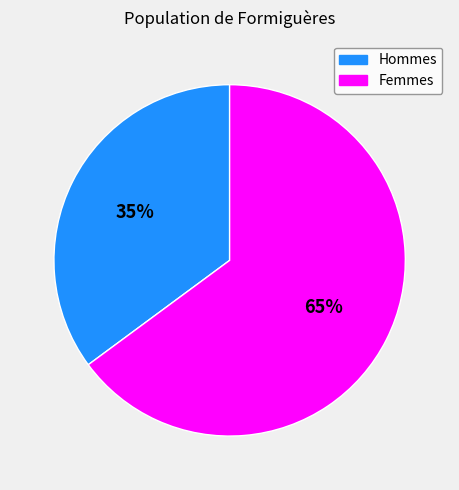

Is there a majority slice in this chart?

Yes